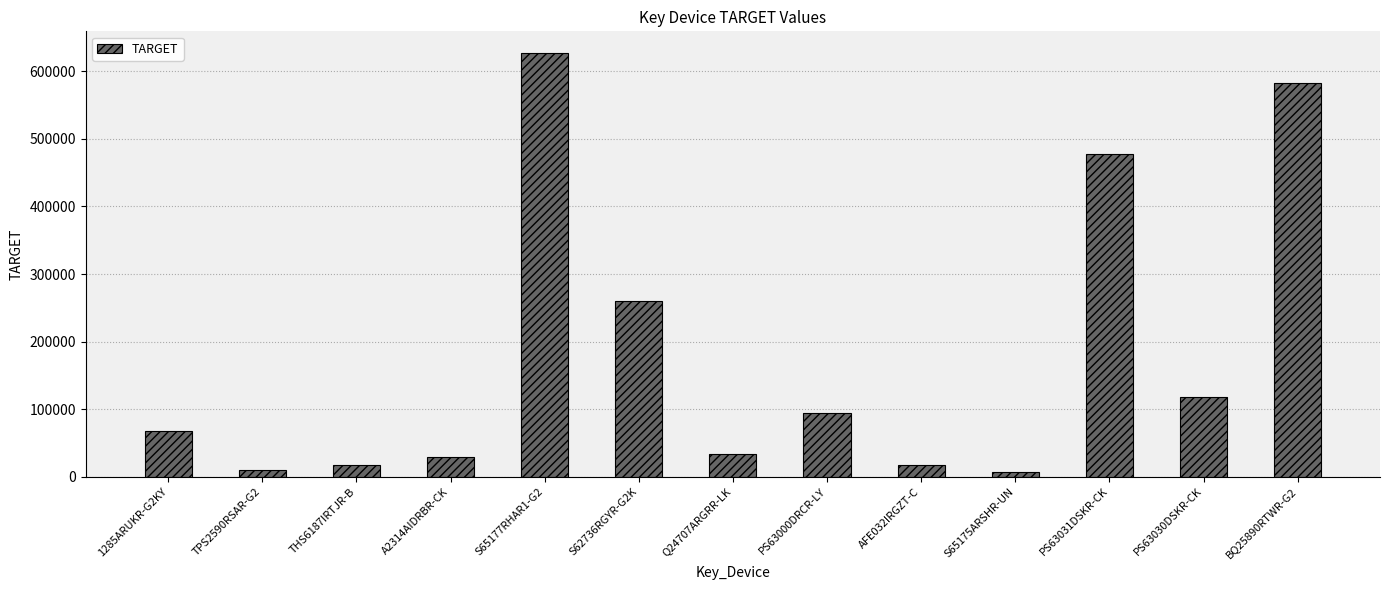

What is the change in value from TPS2590RSAR-G2 to PS63030DSKR-CK?

+107345